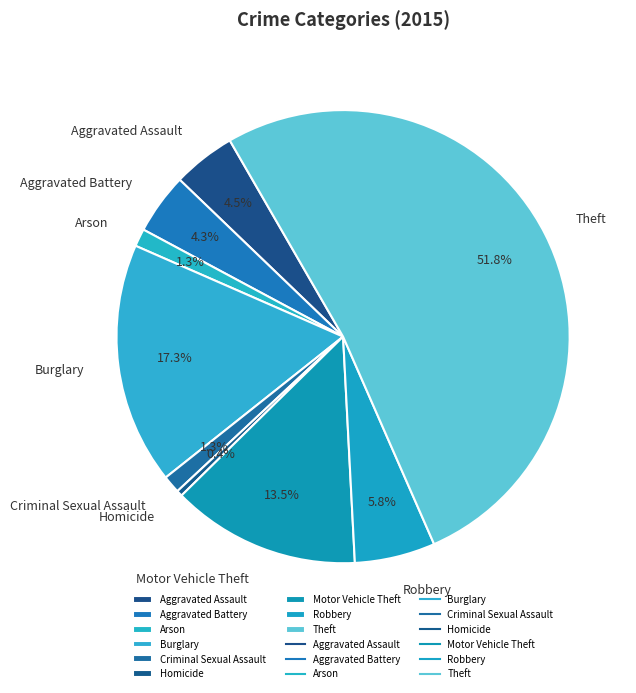

To the nearest percent, what portion does Aggravated Battery represent?

4%